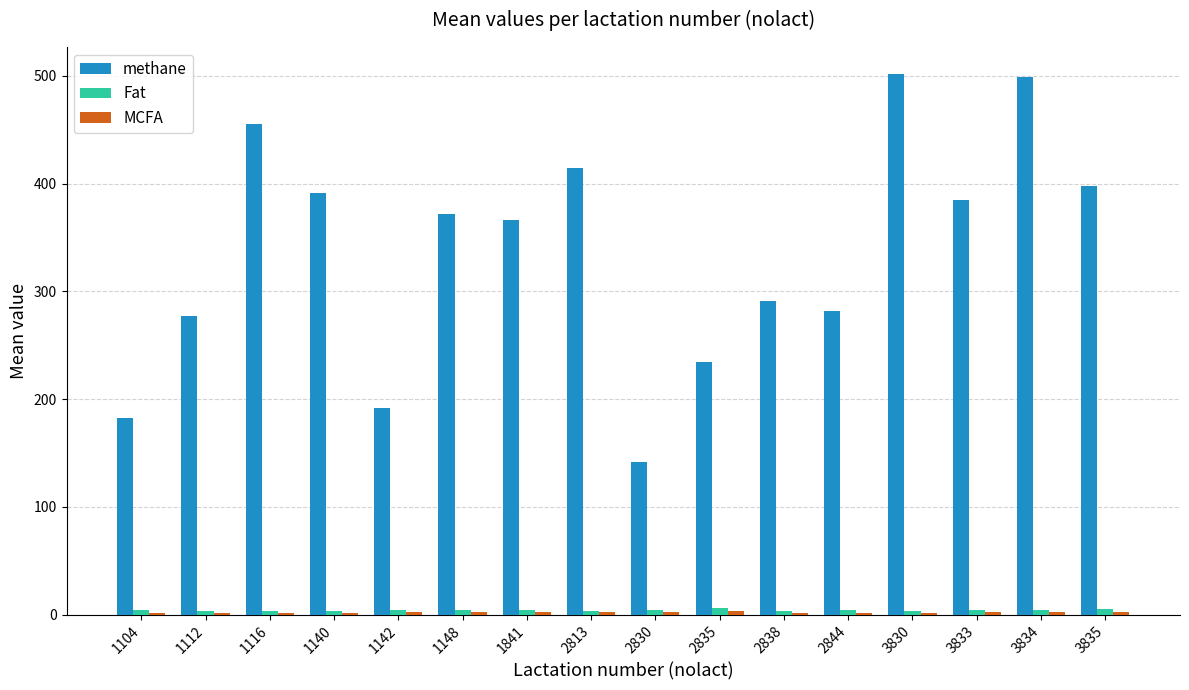

How many data points does each series have?

16